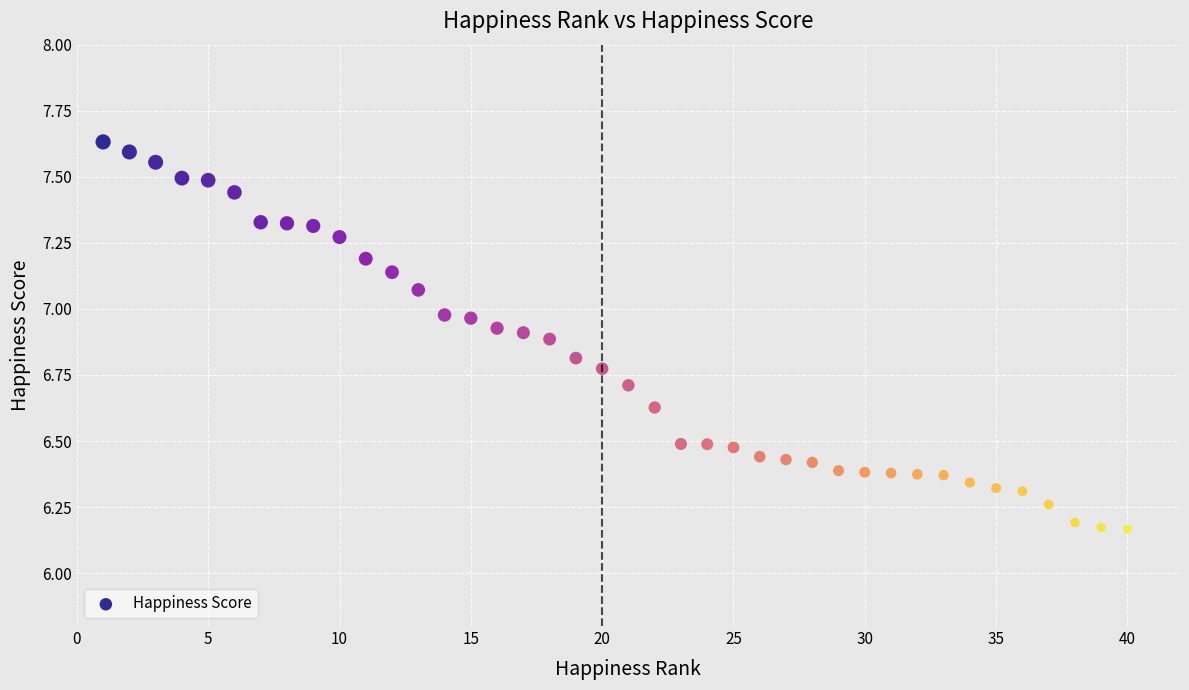

What is the range of X values (max minus min)?

39.0